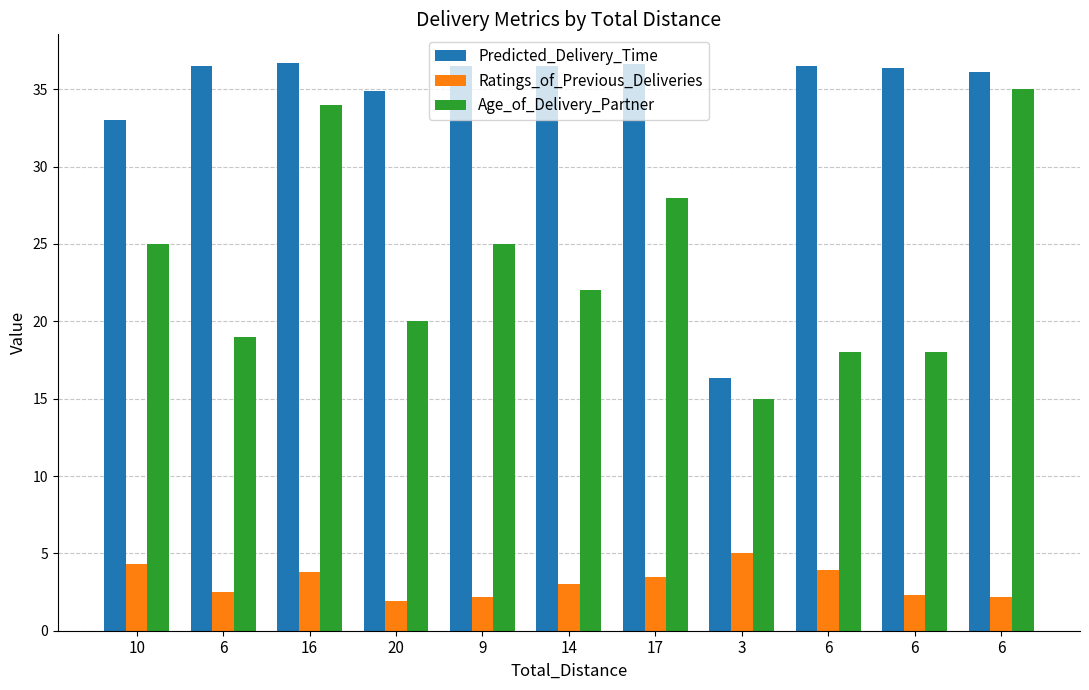

What is the sum of all Ratings_of_Previous_Deliveries values?

34.6